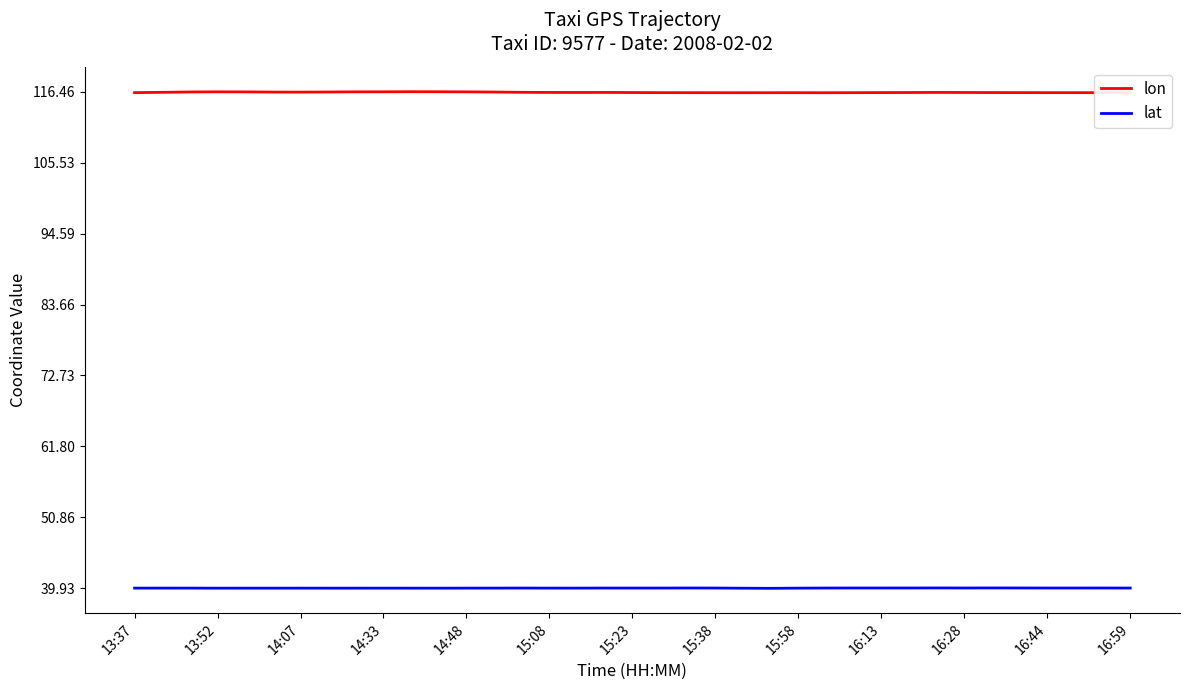

List the series in order of their overall mean, lowest first.

lat, lon